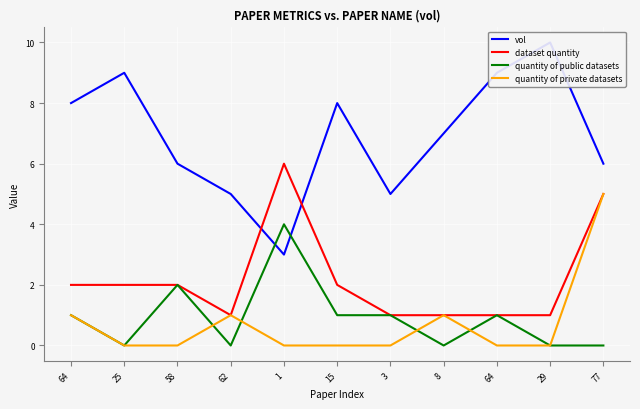

What is the label of the 10th point from the left?

29